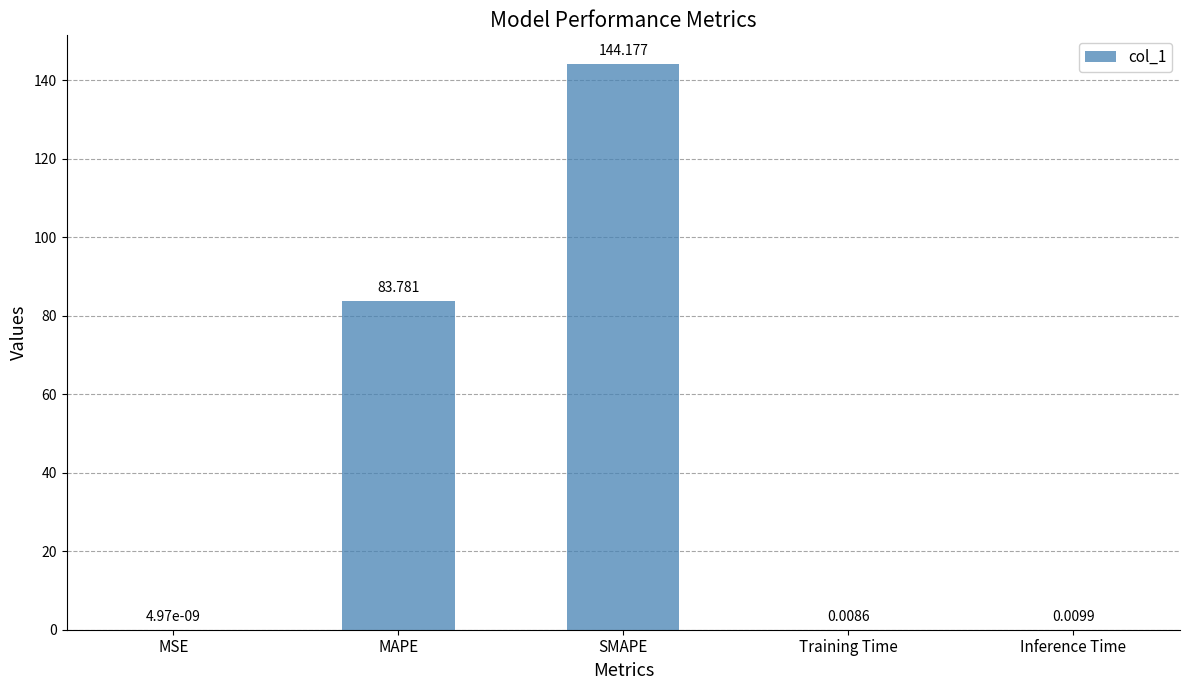

Which label corresponds to the largest value in the chart?

SMAPE